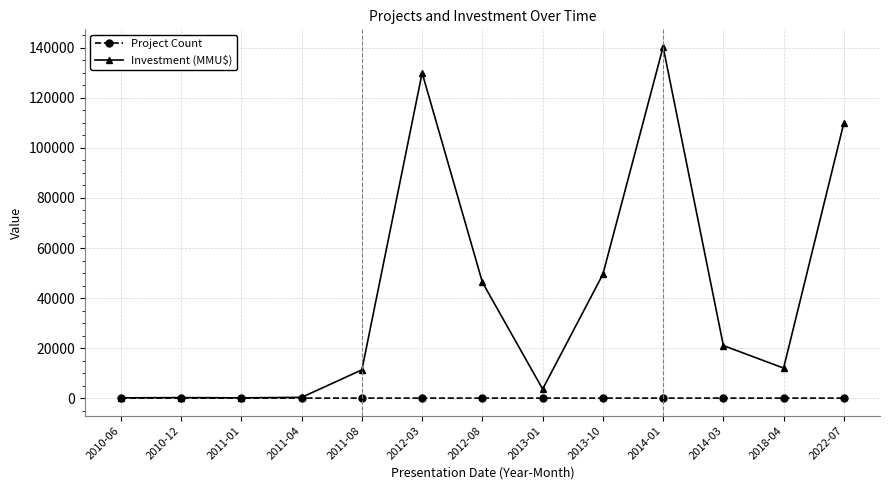

What value does the Project Count series have at 2022-07?

2